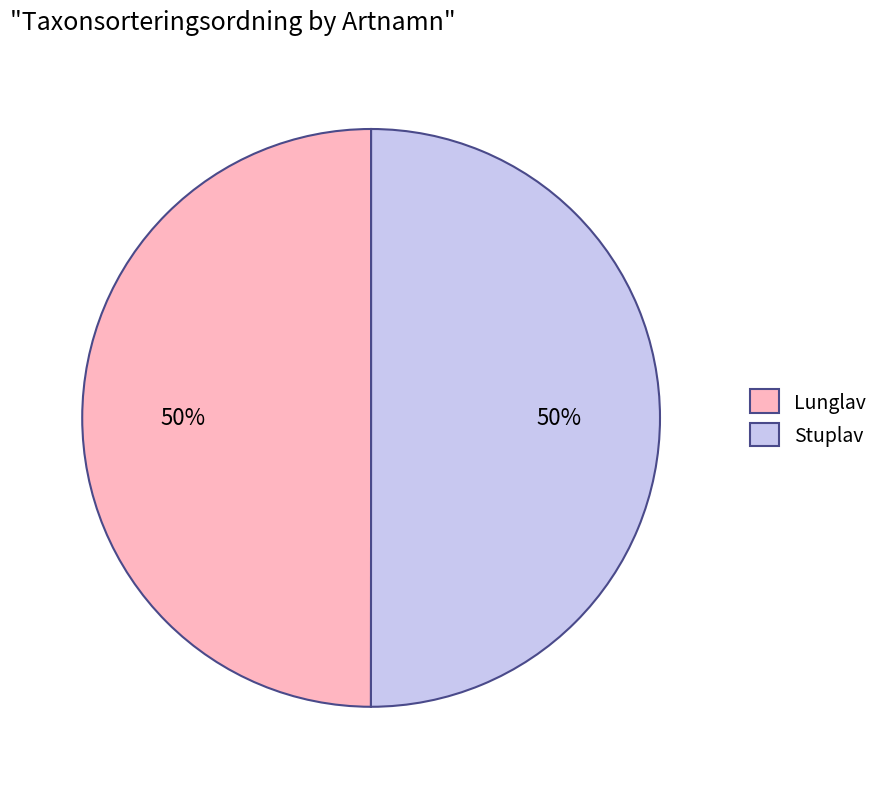

How many segments does this pie chart have?

2